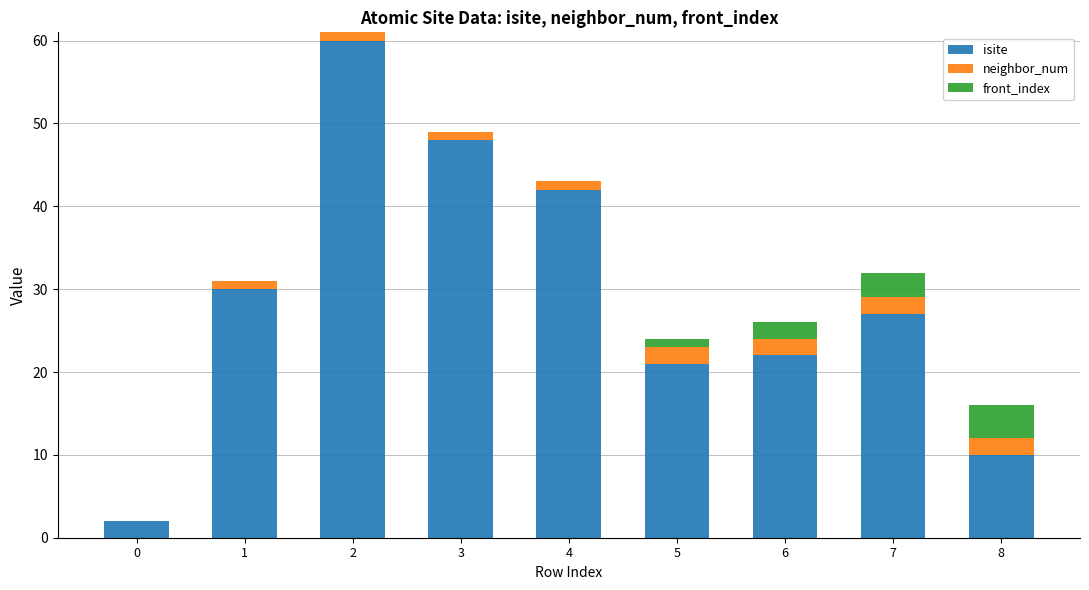

What is the highest value of the isite series?

60